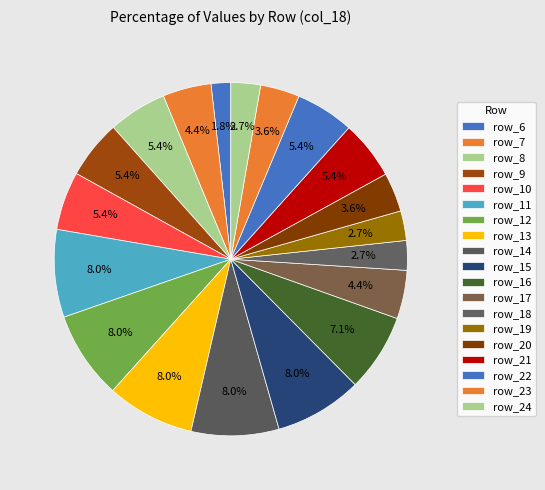

Which slice is the largest?

row_11